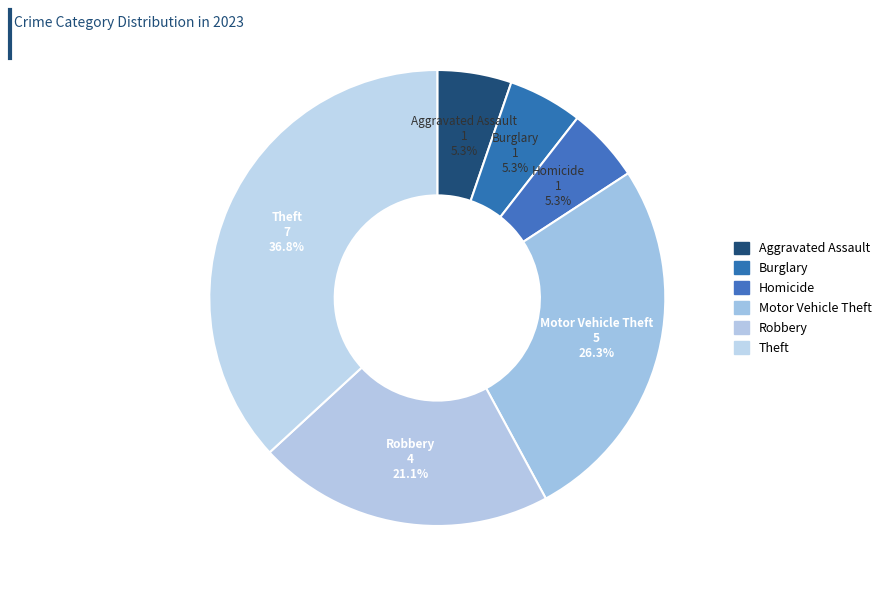

Count the number of slices in the pie.

6